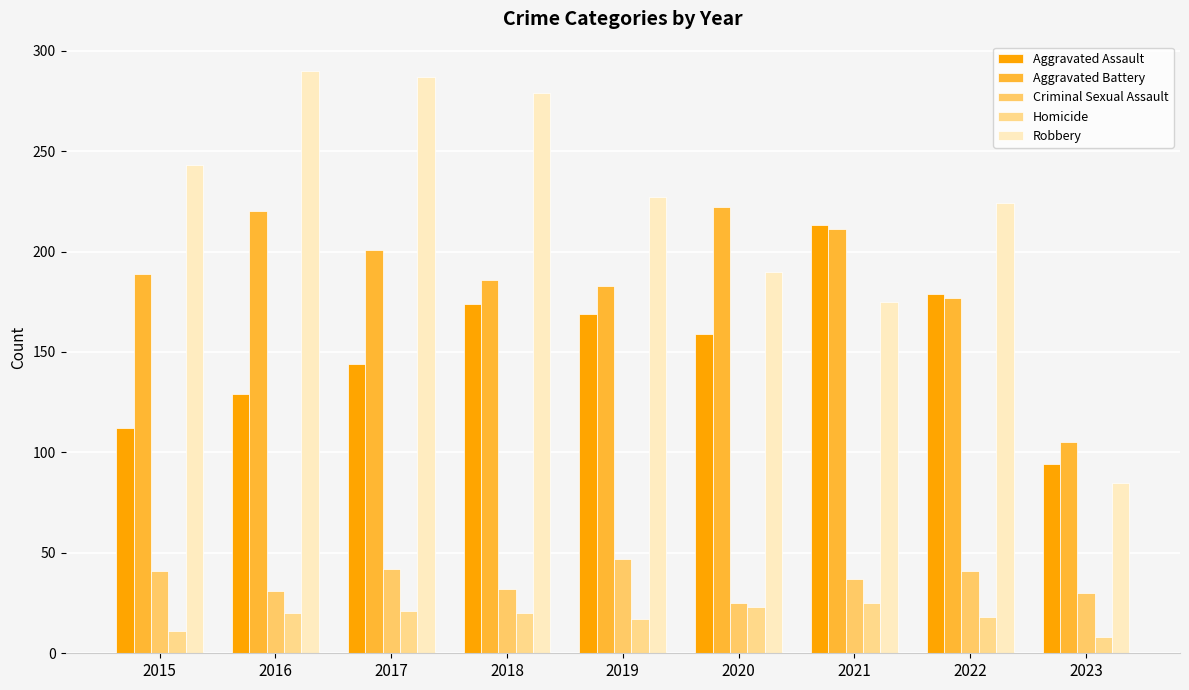

What is the total value across all series at 2017?

695